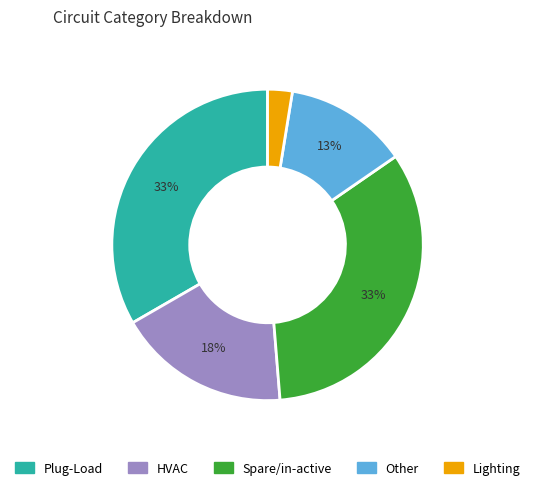

Approximately how many times larger is the value at HVAC compared to Plug-Load?

0.5